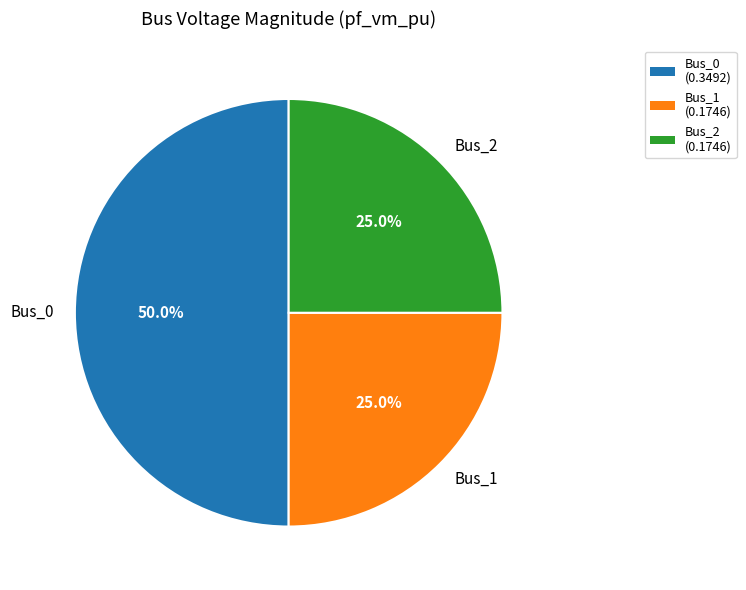

Which slice is the largest?

Bus_0